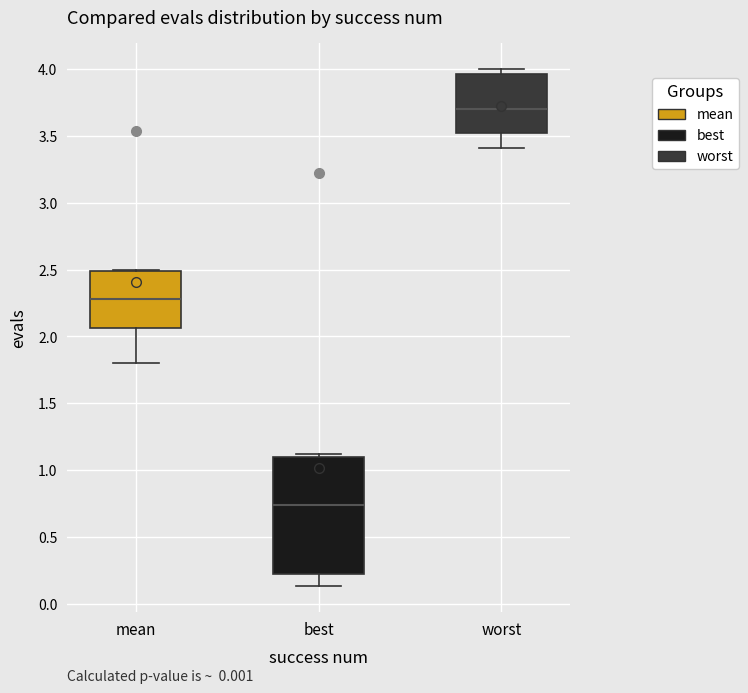

Comparing the boxes themselves (not the whiskers), which one is the tallest?

best